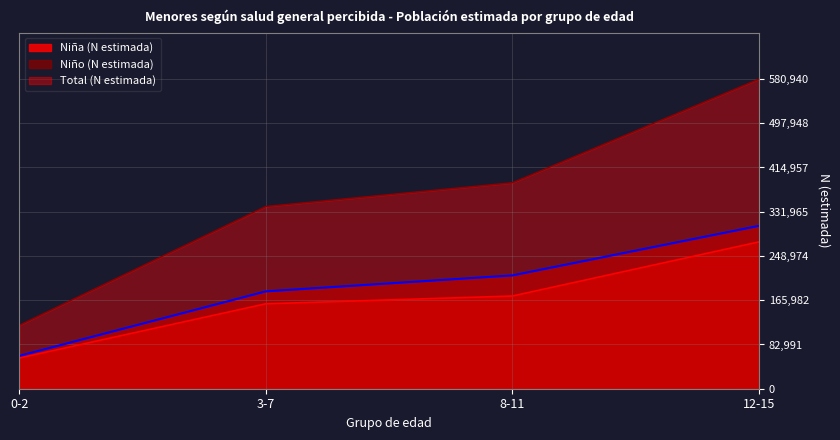

Which series has the largest total across all categories?

Total (N estimada)